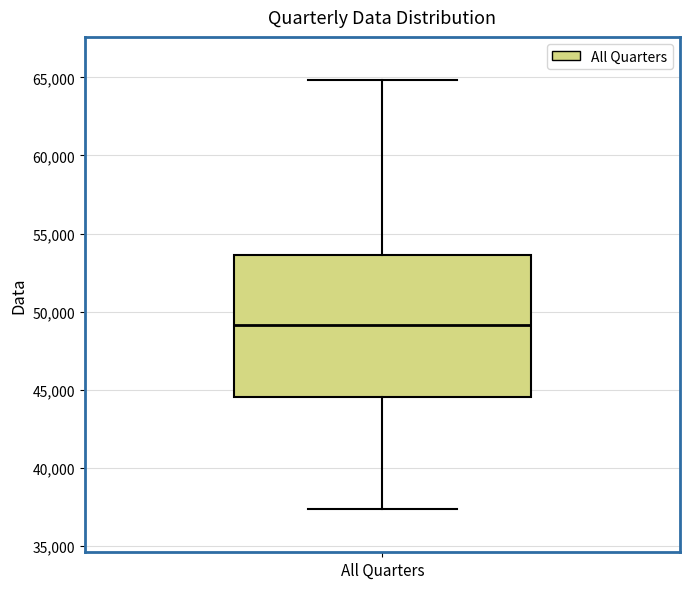

Transcribe this box plot: give where the median line is, the range the box spans, and where the two whiskers end, as read against the y-axis. The values are not printed on the chart, so give them approximately, as read against the axis.

median 49000, box 44500 to 53500, whiskers 37500 to 65000